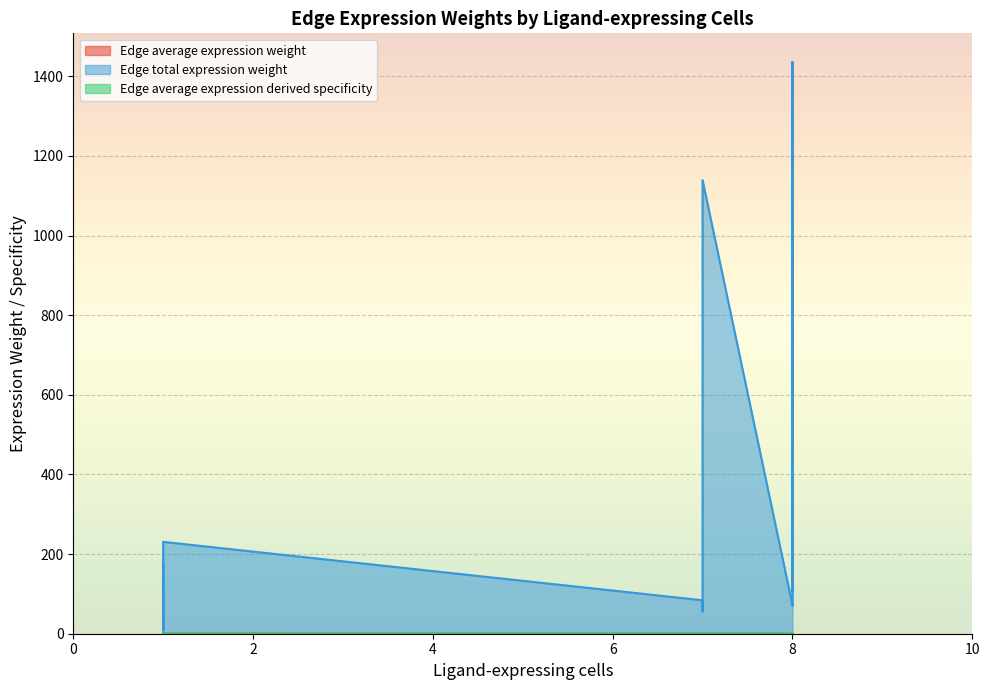

What are all the series names shown in the legend?

Edge average expression weight, Edge total expression weight, Edge average expression derived specificity